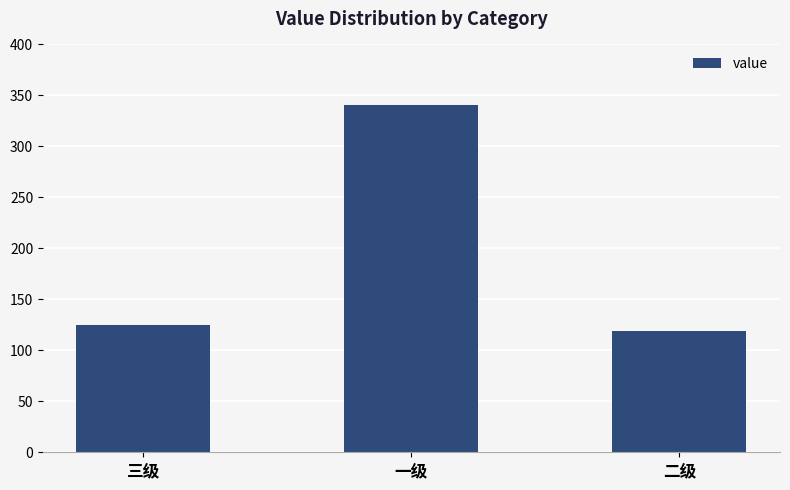

Which has a higher value, 一级 or 二级?

一级